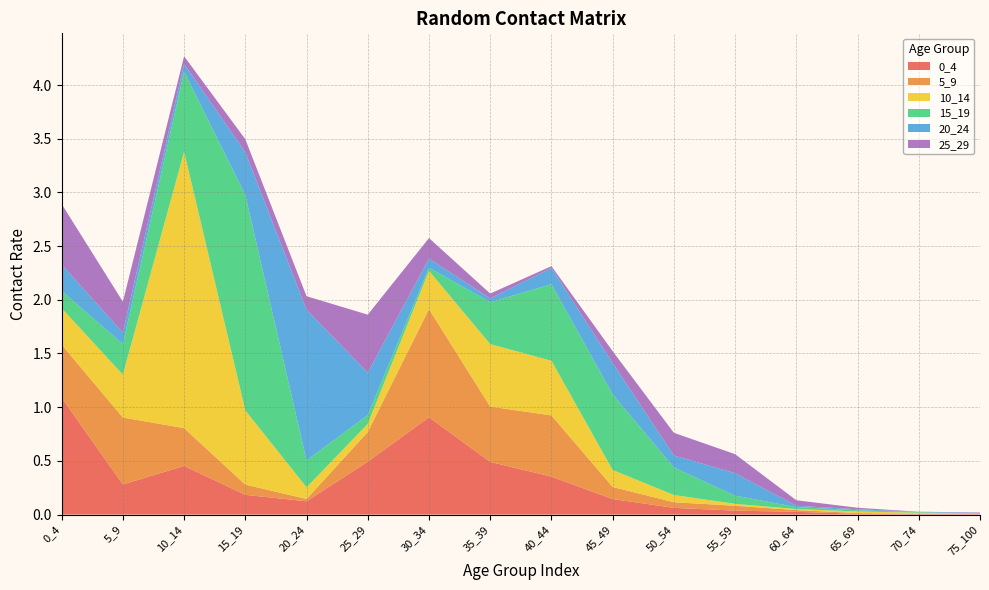

Reading left to right, transcribe all the data shown in this chart.

0_4: 0_4=1.1	5_9=0.3	10_14=0.5	15_19=0.2	20_24=0.1	25_29=0.5	30_34=0.9	35_39=0.5	40_44=0.4	45_49=0.1	50_54=0.1	55_59=0.0	60_64=0.0	65_69=0.0	70_74=0.0	75_100=0.0
5_9: 0_4=0.5	5_9=0.6	10_14=0.4	15_19=0.1	20_24=0.0	25_29=0.3	30_34=1.0	35_39=0.5	40_44=0.6	45_49=0.1	50_54=0.1	55_59=0.0	60_64=0.0	65_69=0.0	70_74=0.0	75_100=0.0
10_14: 0_4=0.3	5_9=0.4	10_14=2.6	15_19=0.7	20_24=0.1	25_29=0.1	30_34=0.4	35_39=0.6	40_44=0.5	45_49=0.2	50_54=0.1	55_59=0.0	60_64=0.0	65_69=0.0	70_74=0.0	75_100=0.0
15_19: 0_4=0.2	5_9=0.3	10_14=0.7	15_19=2.0	20_24=0.3	25_29=0.1	30_34=0.0	35_39=0.4	40_44=0.7	45_49=0.7	50_54=0.3	55_59=0.1	60_64=0.0	65_69=0.0	70_74=0.0	75_100=0.0
20_24: 0_4=0.2	5_9=0.1	10_14=0.1	15_19=0.4	20_24=1.4	25_29=0.4	30_34=0.1	35_39=0.0	40_44=0.2	45_49=0.3	50_54=0.1	55_59=0.2	60_64=0.0	65_69=0.0	70_74=0.0	75_100=0.0
25_29: 0_4=0.6	5_9=0.3	10_14=0.1	15_19=0.1	20_24=0.1	25_29=0.5	30_34=0.2	35_39=0.0	40_44=0.0	45_49=0.1	50_54=0.2	55_59=0.2	60_64=0.1	65_69=0.0	70_74=0.0	75_100=0.0